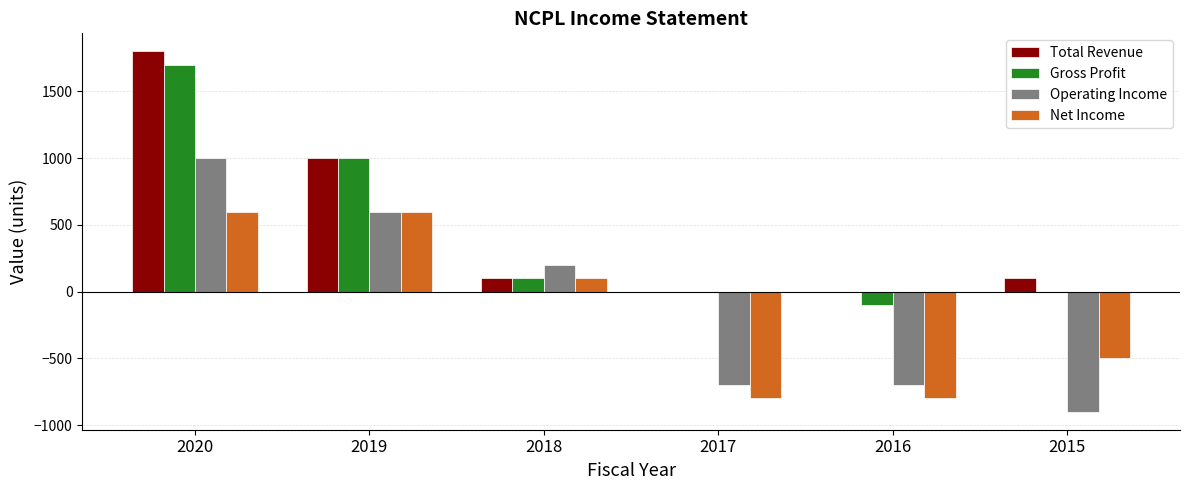

At which label is Total Revenue closest to 900?

2019